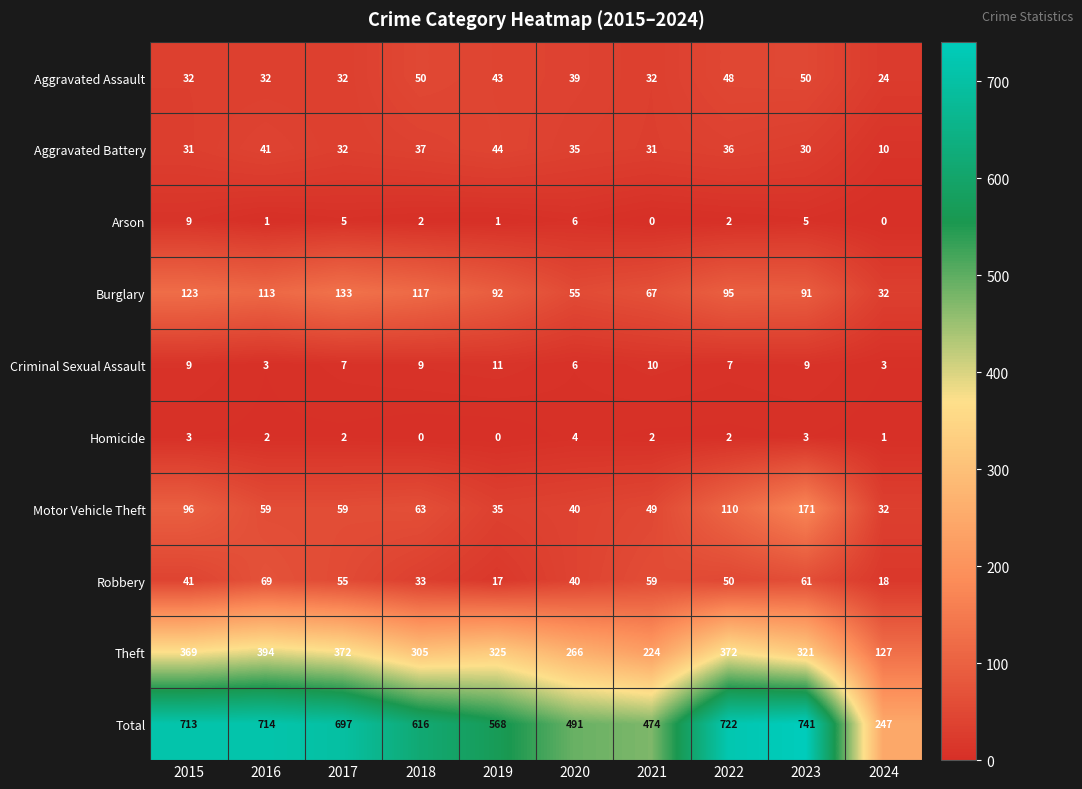

What is the total value across all series at 2021?

948